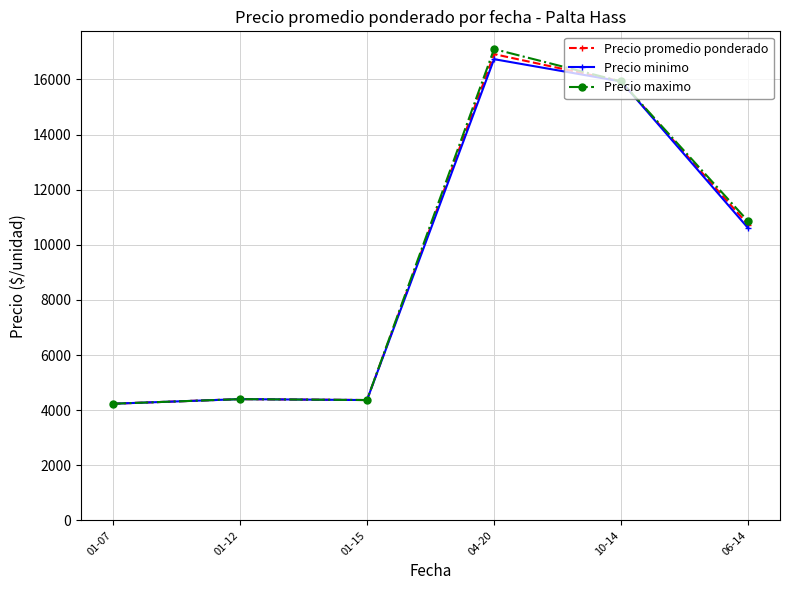

What is the total value across all series at 01-07?

12700.0